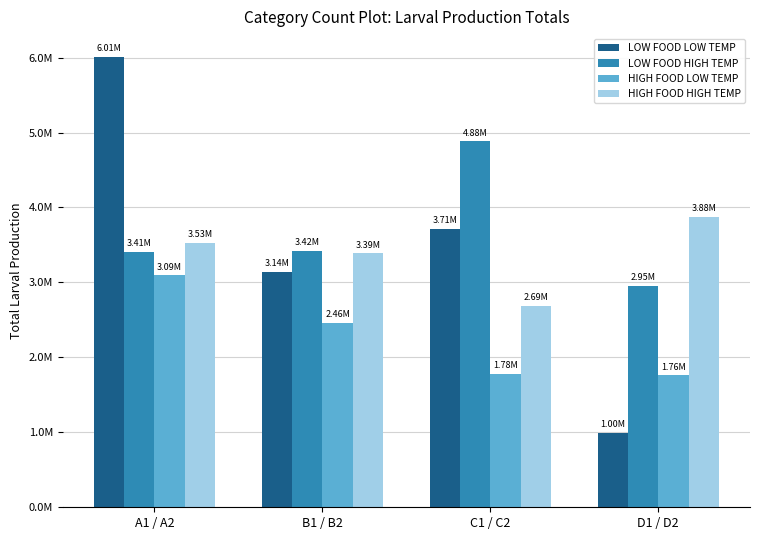

The value of HIGH FOOD LOW TEMP at C1 / C2 is 1775234.7. True or false?

True